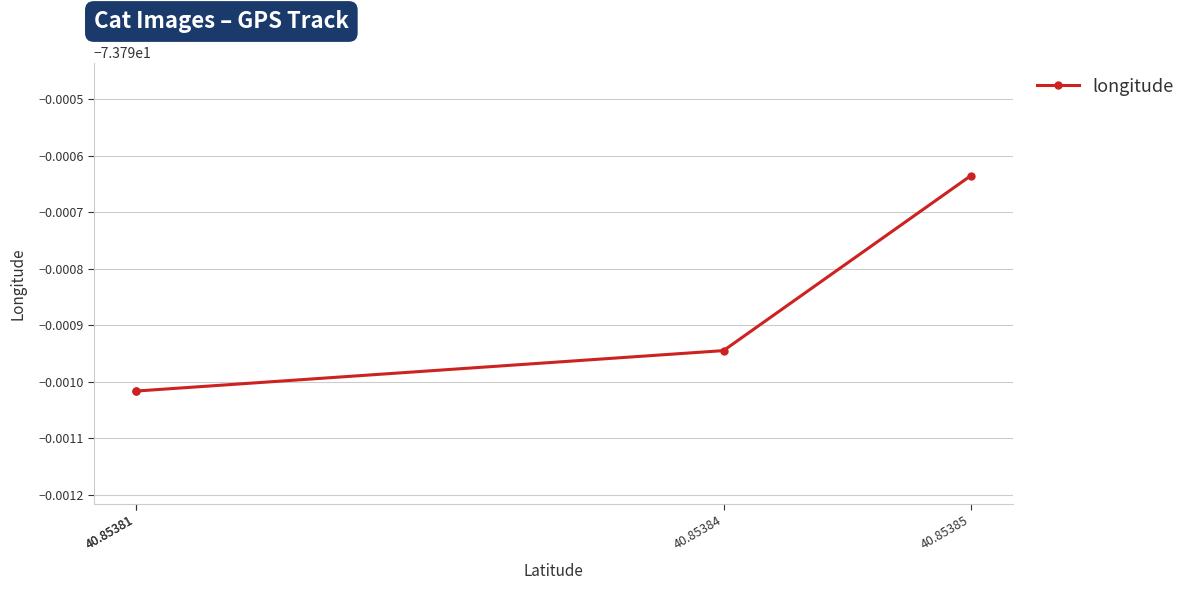

At which category does the chart reach its peak across all series?

40.85385